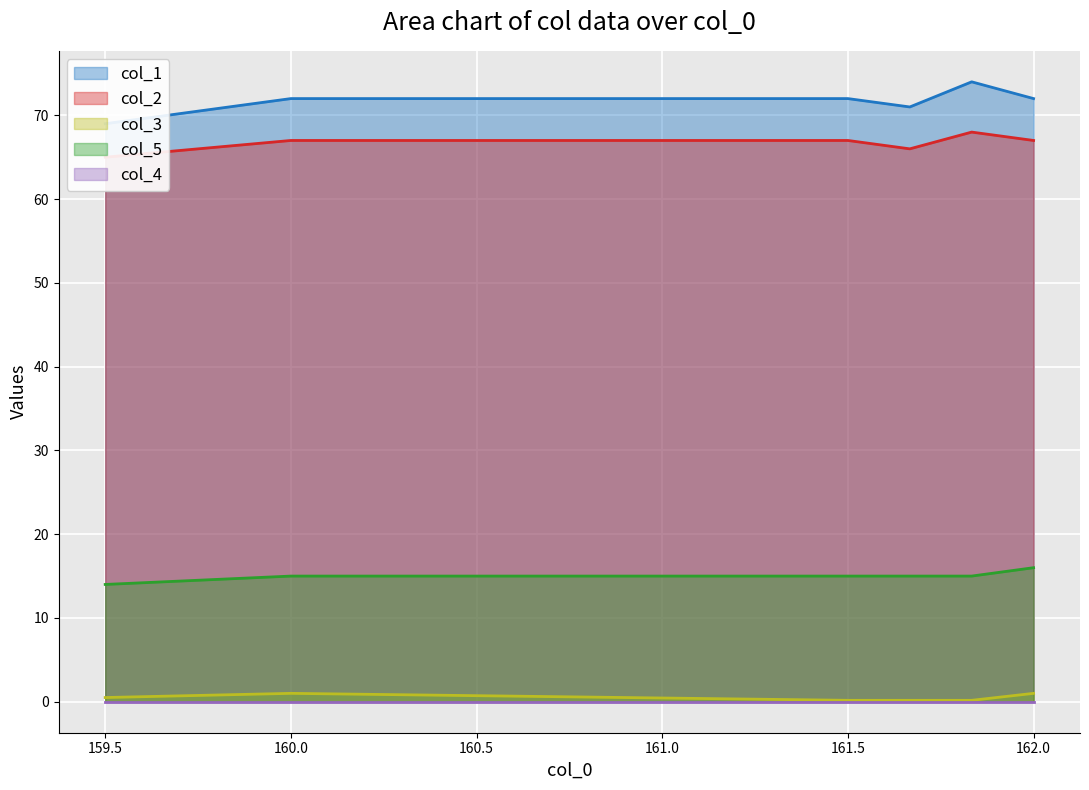

True or false: col_5 has a value of 23.5 at 159.5.

False